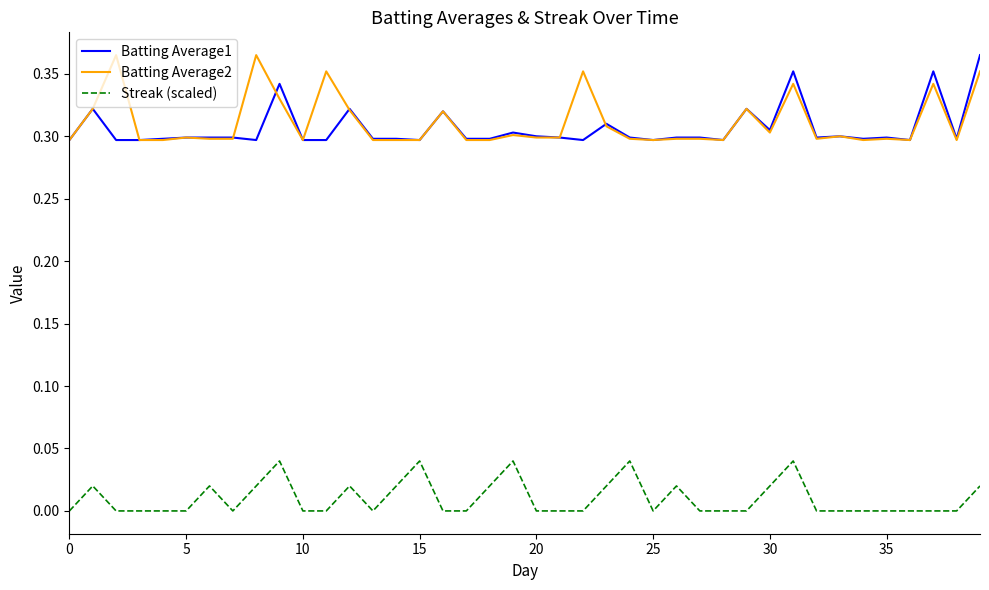

True or false: Streak (scaled) and Batting Average1 cross at least once.

False